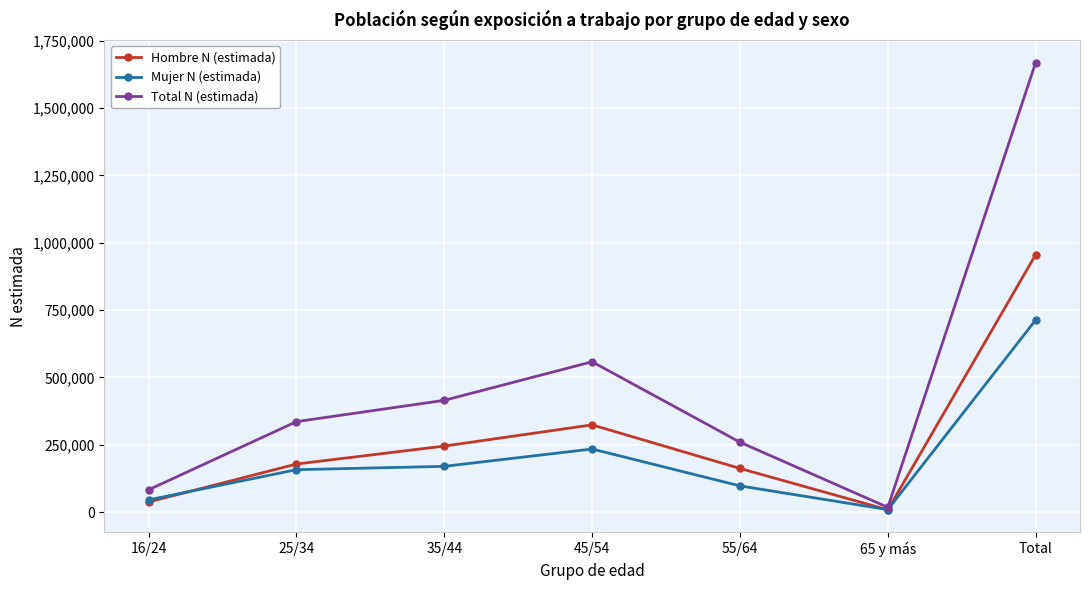

What is the lowest value of the Mujer N (estimada) series?

9185